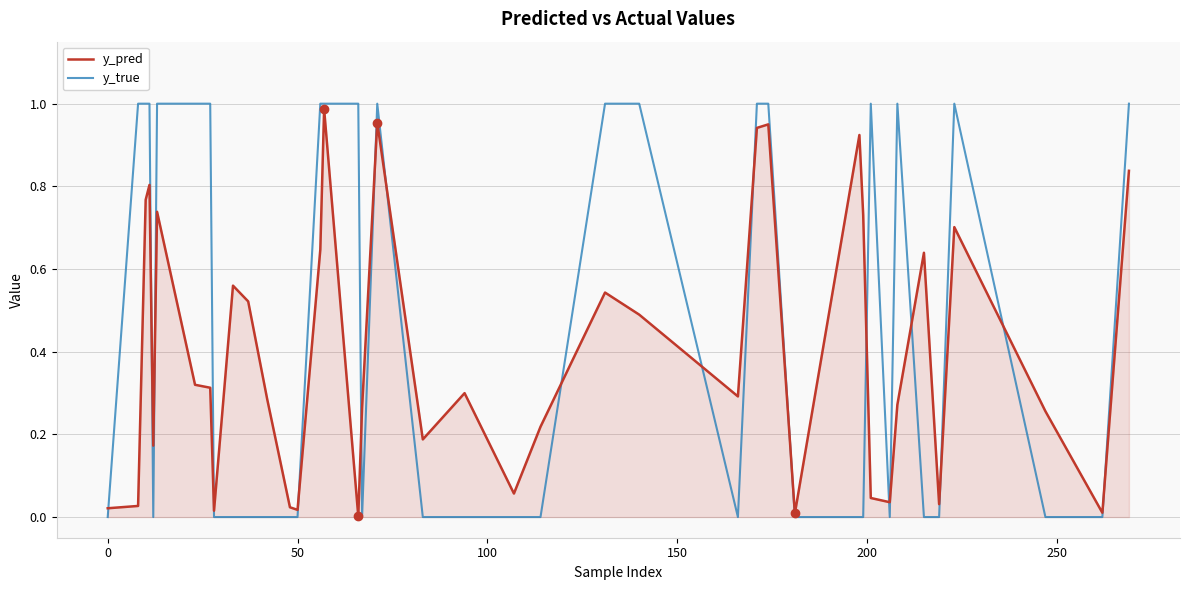

Which series has the largest range (max minus min)?

y_true